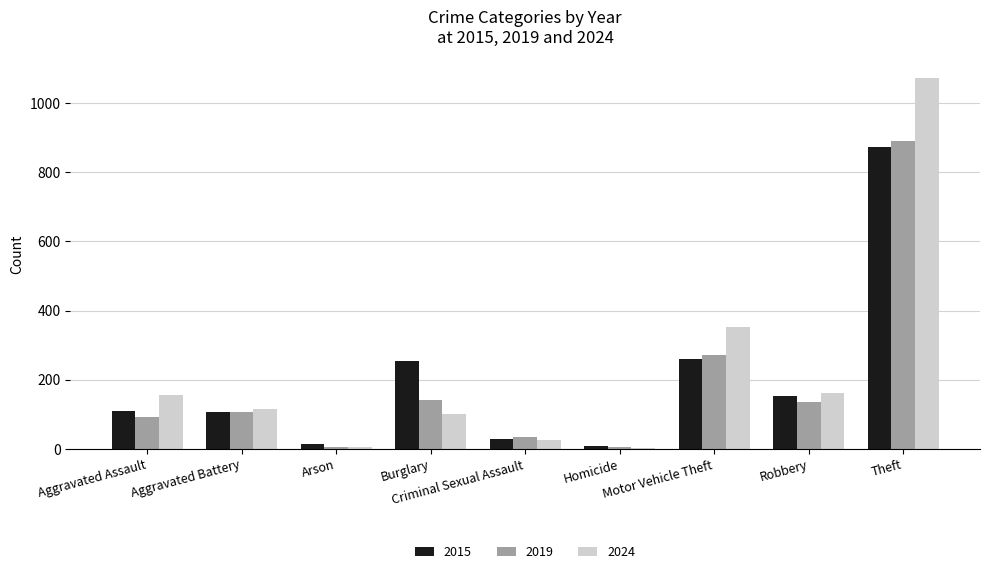

Which series has the widest spread of values?

2024